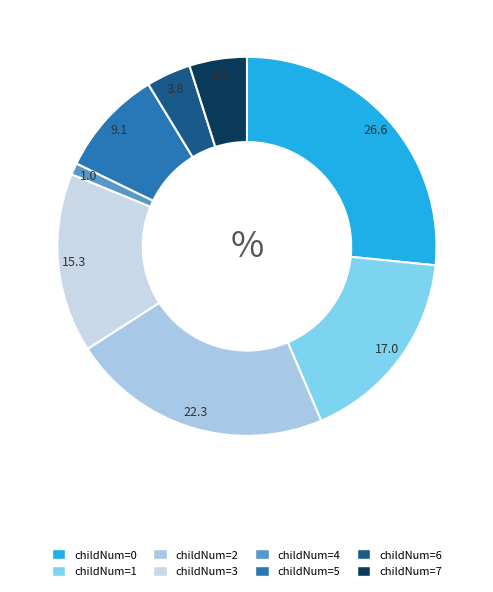

To the nearest percent, what is the average slice percentage?

12%